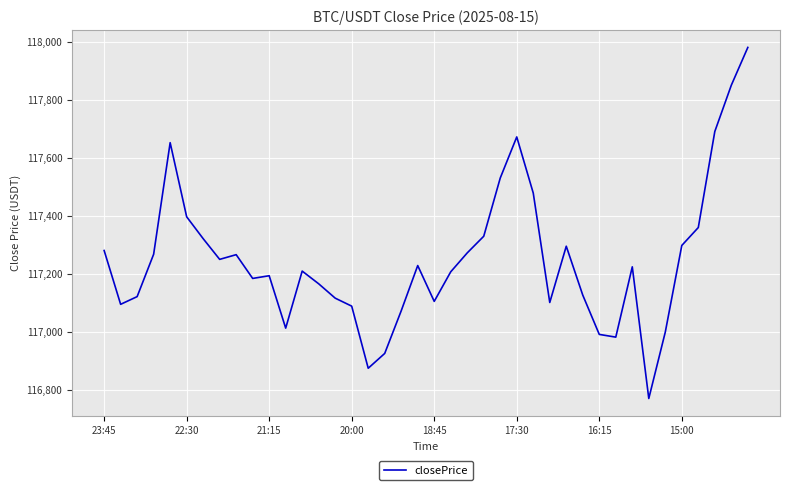

What is the minimum value shown in the chart?

116771.4